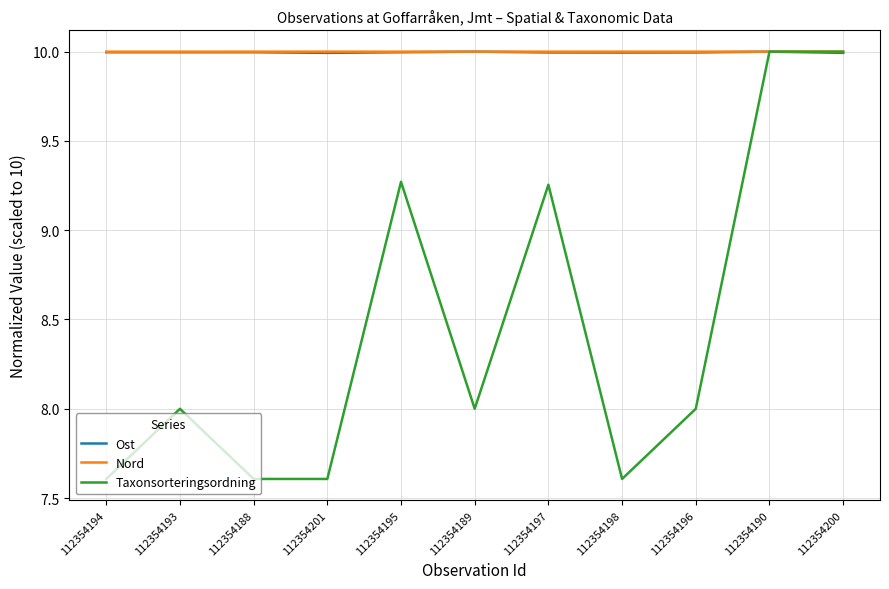

The value of Nord at 112354195 is 10.0. True or false?

True